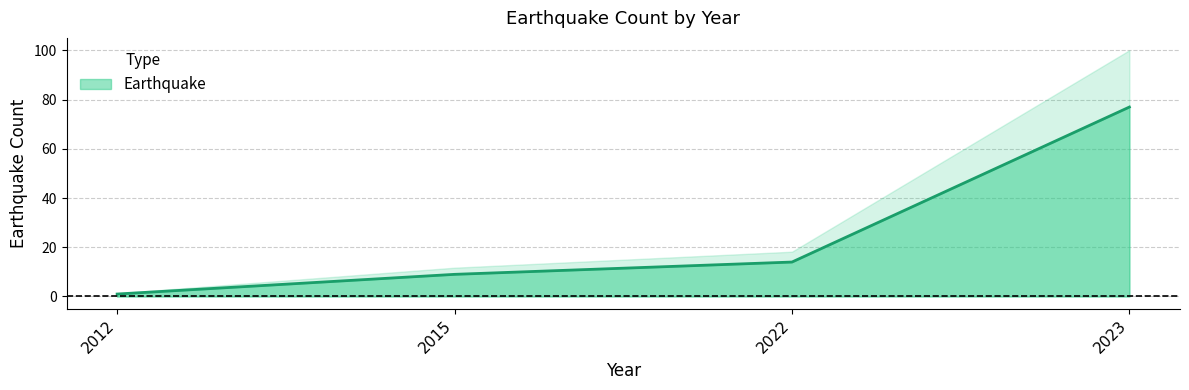

What is the difference between the values at 2012 and 2023?

76